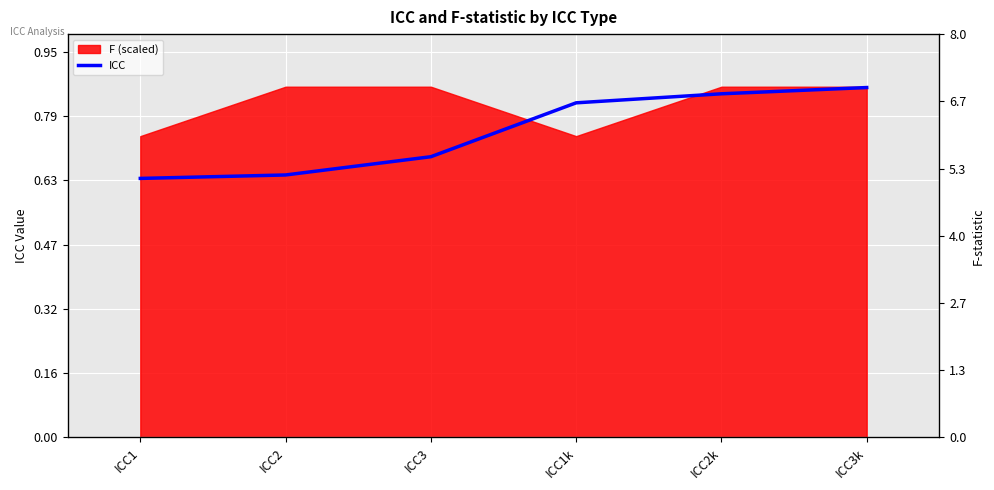

Reading left to right, extract all data points from this chart.

ICC1=0.6	ICC2=0.6	ICC3=0.7	ICC1k=0.8	ICC2k=0.8	ICC3k=0.9